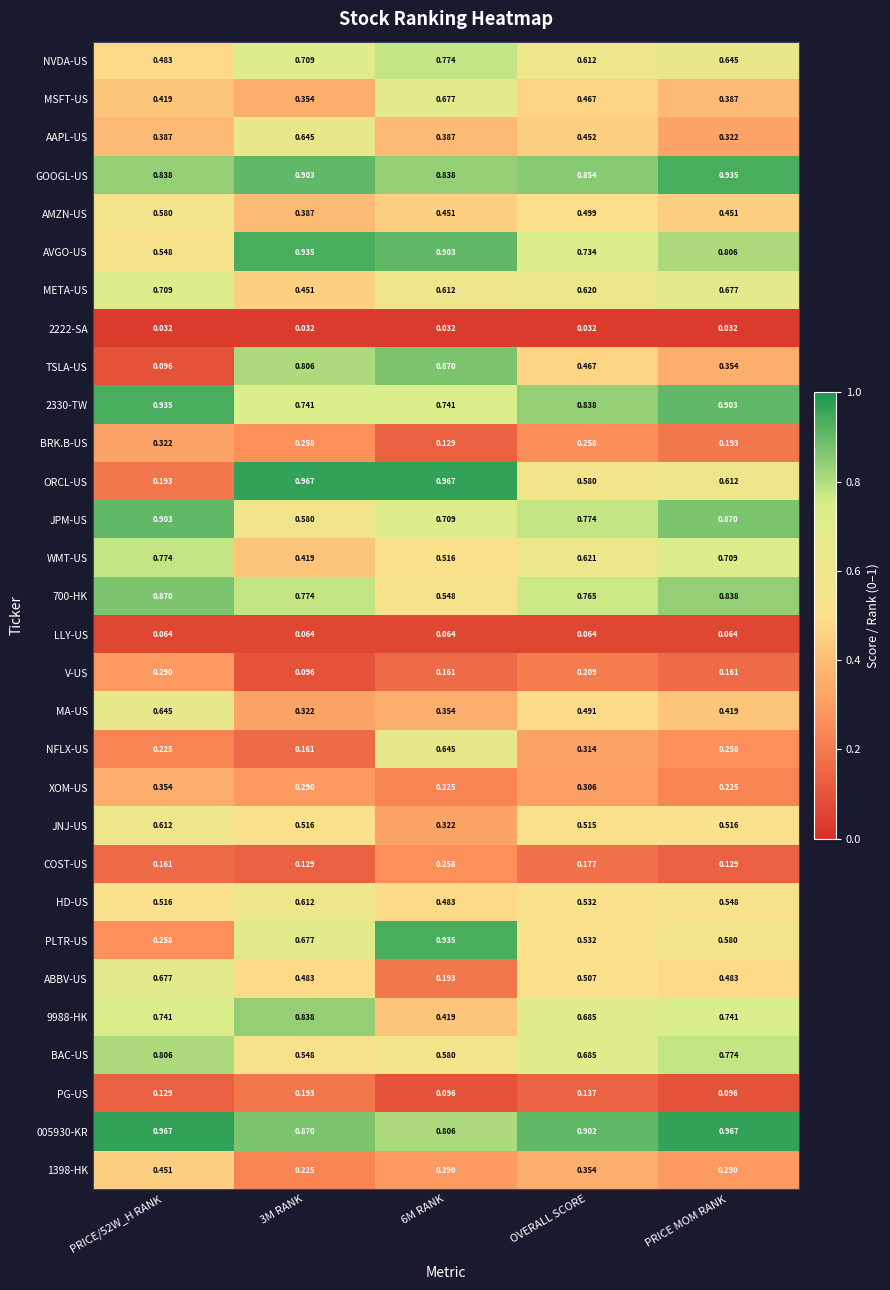

Is the value of 1398-HK at OVERALL SCORE greater than the value of ORCL-US at PRICE MOM RANK?

No